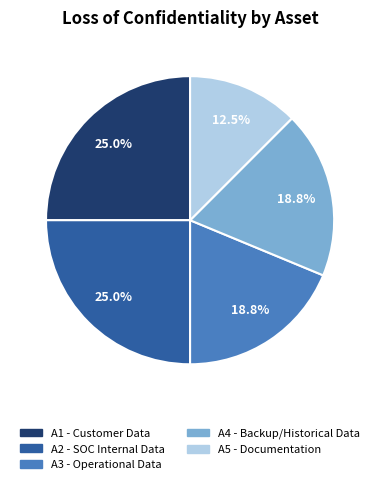

How many segments does this pie chart have?

5